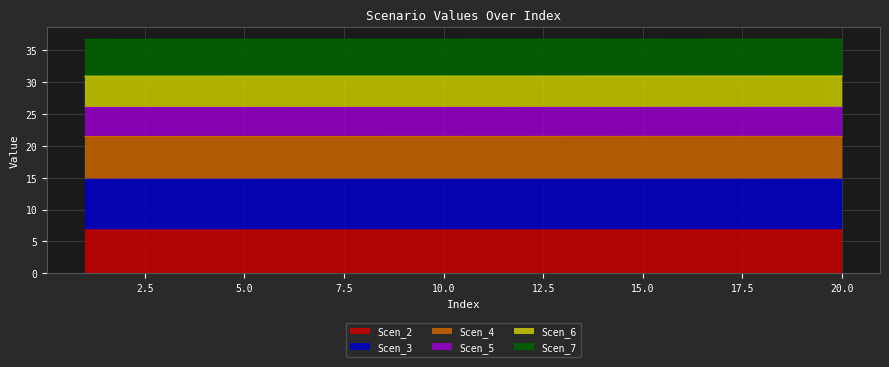

What is the highest value of the Scen_2 series?

6.8